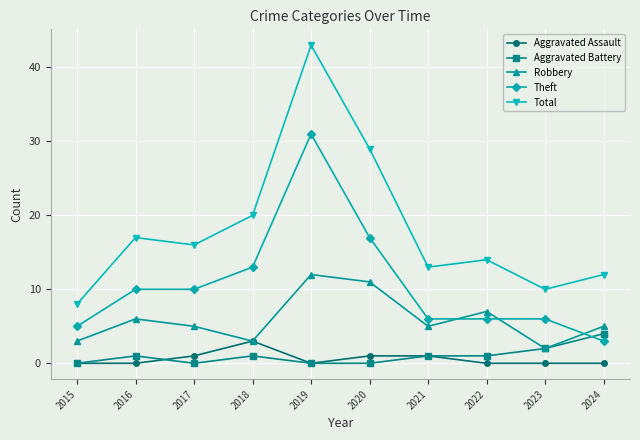

Is it true that Robbery equals 6 at 2016?

True